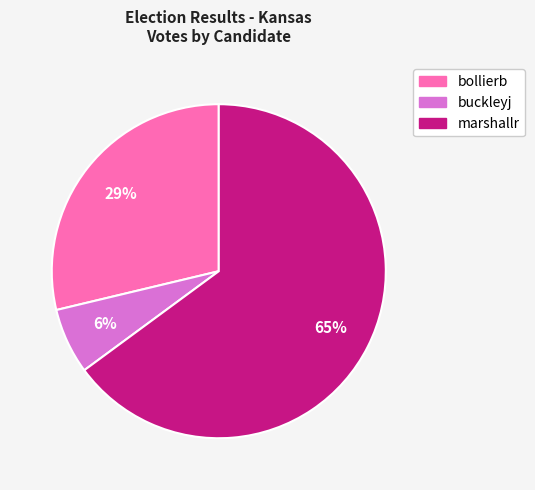

To the nearest percent, what percentage of the pie is buckleyj?

6%